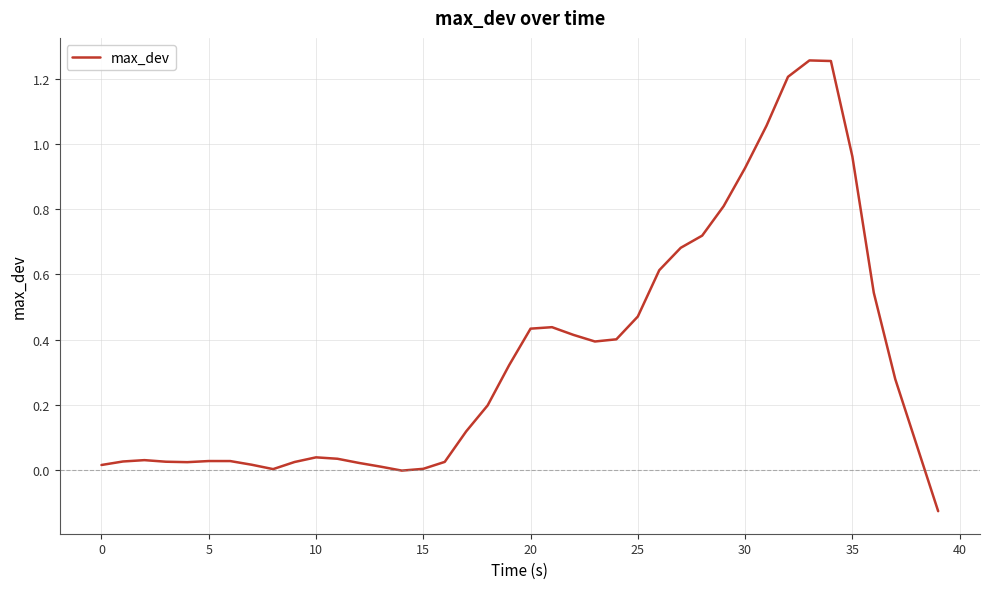

What is the difference between the maximum and minimum values?

1.4